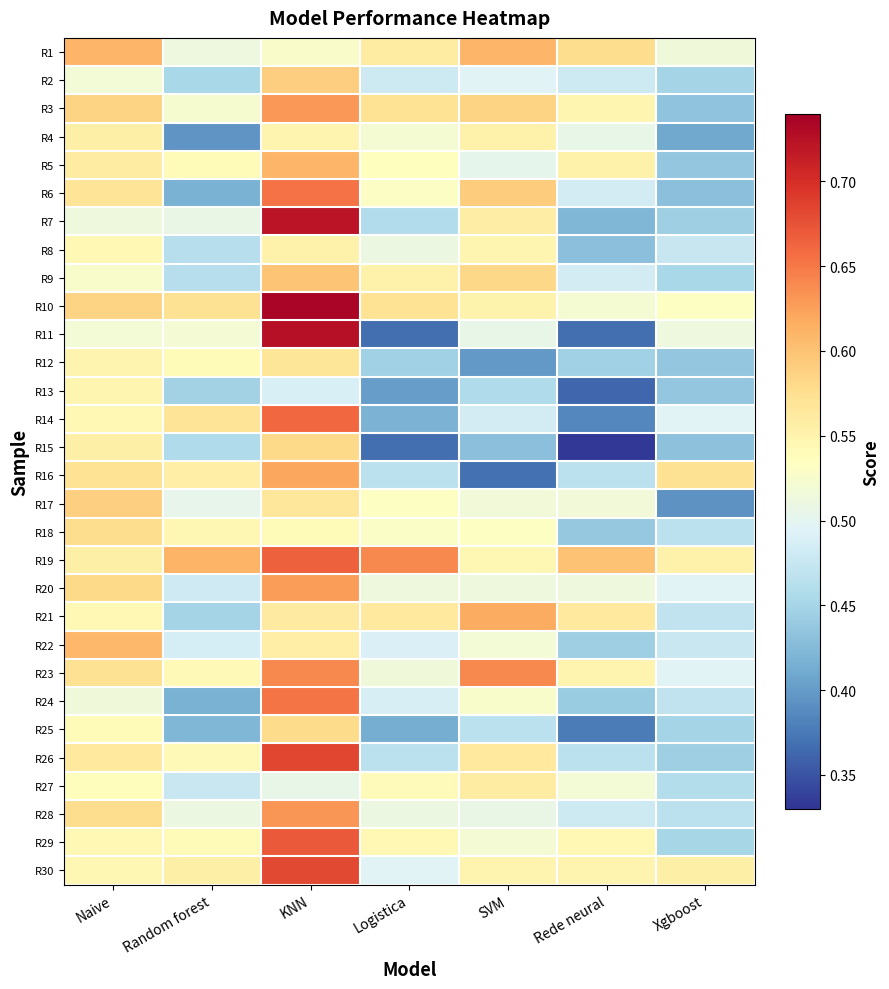

Reading left to right, what are all the values shown in this chart?

R1: Naive=0.6	Random forest=0.5	KNN=0.5	Logistica=0.6	SVM=0.6	Rede neural=0.6	Xgboost=0.5
R2: Naive=0.5	Random forest=0.5	KNN=0.6	Logistica=0.5	SVM=0.5	Rede neural=0.5	Xgboost=0.5
R3: Naive=0.6	Random forest=0.5	KNN=0.6	Logistica=0.6	SVM=0.6	Rede neural=0.5	Xgboost=0.4
R4: Naive=0.6	Random forest=0.4	KNN=0.5	Logistica=0.5	SVM=0.6	Rede neural=0.5	Xgboost=0.4
R5: Naive=0.6	Random forest=0.5	KNN=0.6	Logistica=0.5	SVM=0.5	Rede neural=0.6	Xgboost=0.4
R6: Naive=0.6	Random forest=0.4	KNN=0.7	Logistica=0.5	SVM=0.6	Rede neural=0.5	Xgboost=0.4
R7: Naive=0.5	Random forest=0.5	KNN=0.7	Logistica=0.5	SVM=0.6	Rede neural=0.4	Xgboost=0.4
R8: Naive=0.5	Random forest=0.5	KNN=0.6	Logistica=0.5	SVM=0.5	Rede neural=0.4	Xgboost=0.5
R9: Naive=0.5	Random forest=0.5	KNN=0.6	Logistica=0.6	SVM=0.6	Rede neural=0.5	Xgboost=0.5
R10: Naive=0.6	Random forest=0.6	KNN=0.7	Logistica=0.6	SVM=0.6	Rede neural=0.5	Xgboost=0.5
R11: Naive=0.5	Random forest=0.5	KNN=0.7	Logistica=0.4	SVM=0.5	Rede neural=0.4	Xgboost=0.5
R12: Naive=0.5	Random forest=0.5	KNN=0.6	Logistica=0.4	SVM=0.4	Rede neural=0.4	Xgboost=0.4
R13: Naive=0.5	Random forest=0.4	KNN=0.5	Logistica=0.4	SVM=0.5	Rede neural=0.4	Xgboost=0.4
R14: Naive=0.5	Random forest=0.6	KNN=0.7	Logistica=0.4	SVM=0.5	Rede neural=0.4	Xgboost=0.5
R15: Naive=0.6	Random forest=0.5	KNN=0.6	Logistica=0.4	SVM=0.4	Rede neural=0.3	Xgboost=0.4
R16: Naive=0.6	Random forest=0.6	KNN=0.6	Logistica=0.5	SVM=0.4	Rede neural=0.5	Xgboost=0.6
R17: Naive=0.6	Random forest=0.5	KNN=0.6	Logistica=0.5	SVM=0.5	Rede neural=0.5	Xgboost=0.4
R18: Naive=0.6	Random forest=0.5	KNN=0.5	Logistica=0.5	SVM=0.5	Rede neural=0.4	Xgboost=0.5
R19: Naive=0.6	Random forest=0.6	KNN=0.7	Logistica=0.6	SVM=0.5	Rede neural=0.6	Xgboost=0.6
R20: Naive=0.6	Random forest=0.5	KNN=0.6	Logistica=0.5	SVM=0.5	Rede neural=0.5	Xgboost=0.5
R21: Naive=0.5	Random forest=0.5	KNN=0.6	Logistica=0.6	SVM=0.6	Rede neural=0.6	Xgboost=0.5
R22: Naive=0.6	Random forest=0.5	KNN=0.6	Logistica=0.5	SVM=0.5	Rede neural=0.4	Xgboost=0.5
R23: Naive=0.6	Random forest=0.5	KNN=0.6	Logistica=0.5	SVM=0.6	Rede neural=0.5	Xgboost=0.5
R24: Naive=0.5	Random forest=0.4	KNN=0.7	Logistica=0.5	SVM=0.5	Rede neural=0.4	Xgboost=0.5
R25: Naive=0.5	Random forest=0.4	KNN=0.6	Logistica=0.4	SVM=0.5	Rede neural=0.4	Xgboost=0.5
R26: Naive=0.6	Random forest=0.5	KNN=0.7	Logistica=0.5	SVM=0.6	Rede neural=0.5	Xgboost=0.4
R27: Naive=0.5	Random forest=0.5	KNN=0.5	Logistica=0.5	SVM=0.6	Rede neural=0.5	Xgboost=0.5
R28: Naive=0.6	Random forest=0.5	KNN=0.6	Logistica=0.5	SVM=0.5	Rede neural=0.5	Xgboost=0.5
R29: Naive=0.5	Random forest=0.5	KNN=0.7	Logistica=0.5	SVM=0.5	Rede neural=0.5	Xgboost=0.5
R30: Naive=0.5	Random forest=0.6	KNN=0.7	Logistica=0.5	SVM=0.5	Rede neural=0.5	Xgboost=0.6